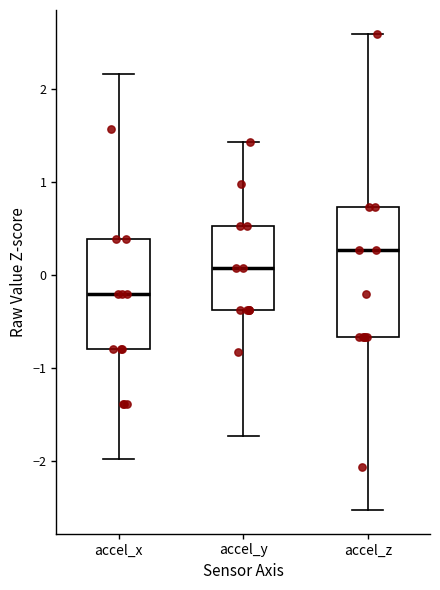

Reading left to right, transcribe this box plot: for each box, give where its median line is, the range the box spans, and where its two whiskers end, as read against the y-axis. The values are not printed on the chart, so give them approximately, as read against the axis.

accel_x: median -0.2, box -0.8 to 0.4, whiskers -2.0 to 2.2
accel_y: median 0.1, box -0.4 to 0.5, whiskers -1.7 to 1.4
accel_z: median 0.3, box -0.7 to 0.7, whiskers -2.5 to 2.6